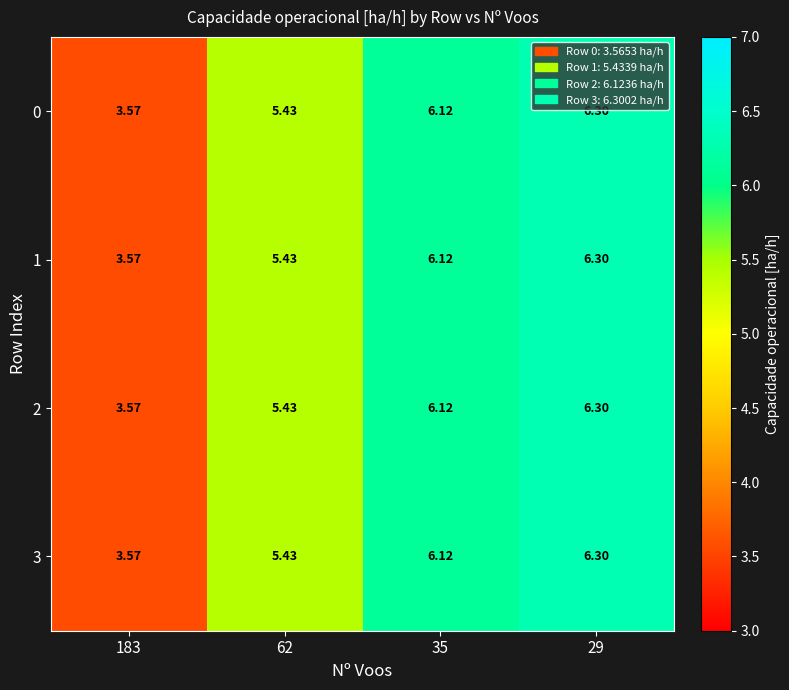

Which category has the lowest value across all series?

183